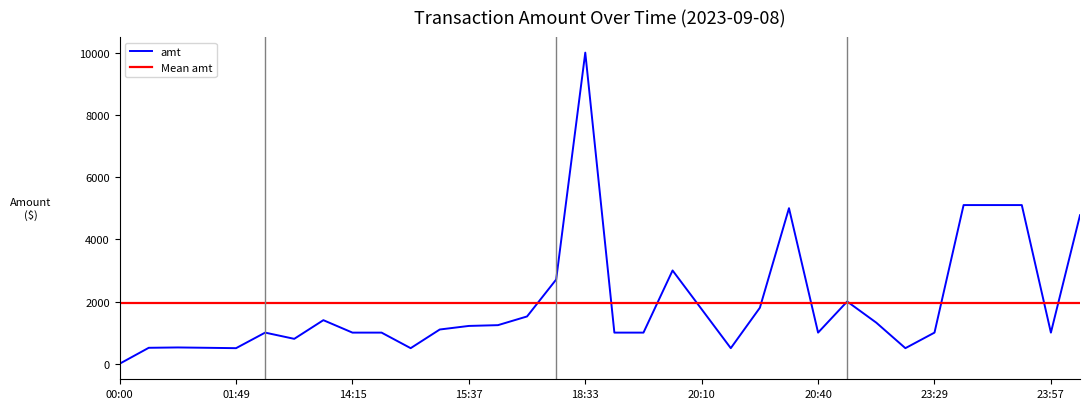

How many categories are shown in the chart?

34